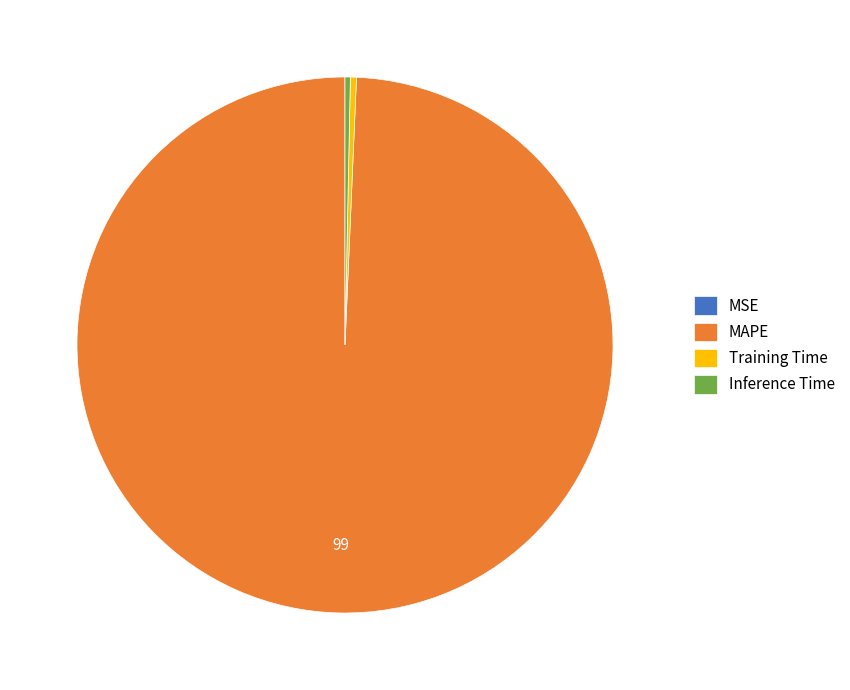

The Training Time slice represents 0% of the pie. True or false?

True